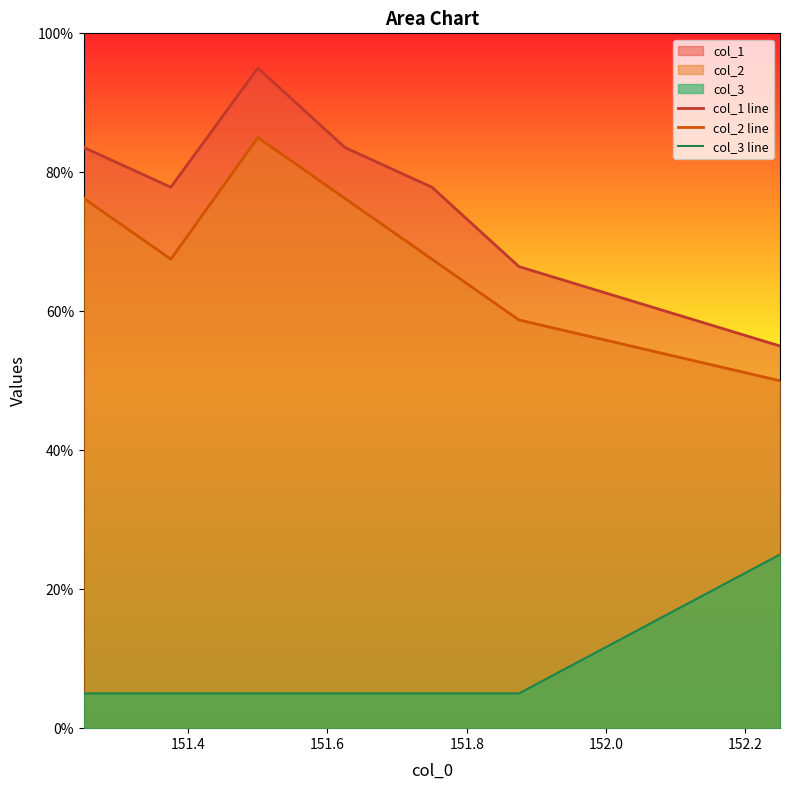

At 152.2, list the series in order from largest to smallest.

col_1 line, col_2 line, col_3 line